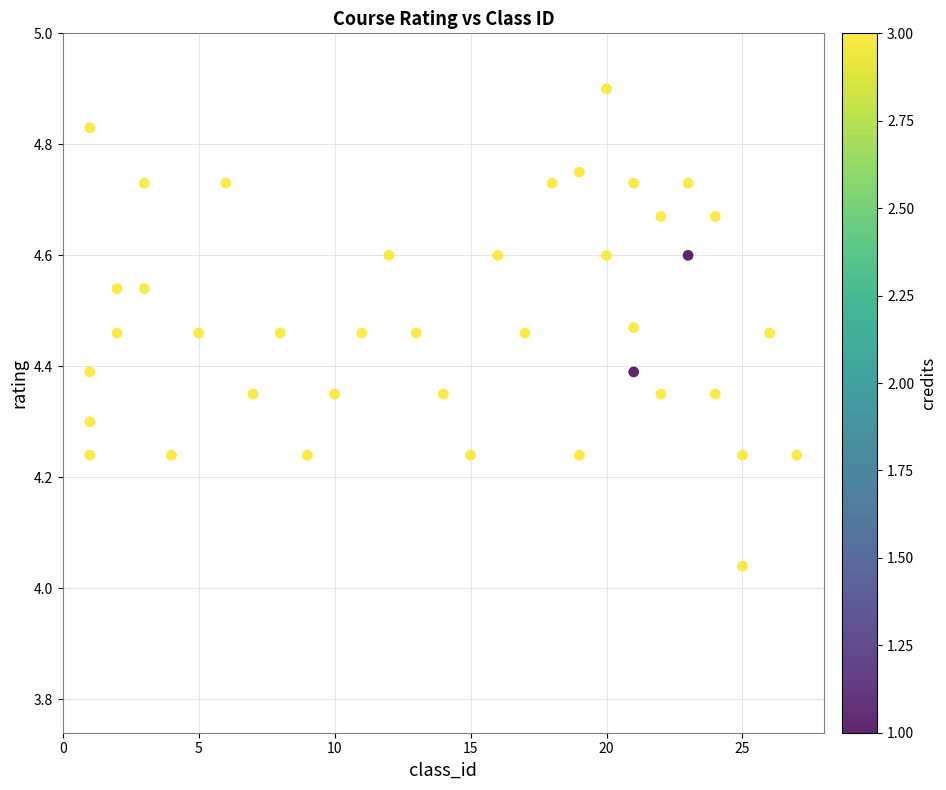

What is the range of Y values (max minus min)?

0.9